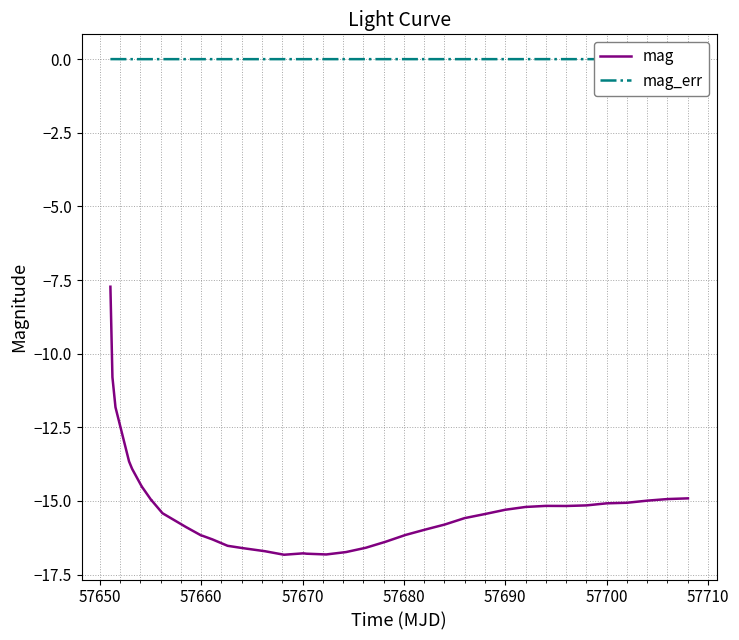

Does the chart display data point markers on the line(s)?

No